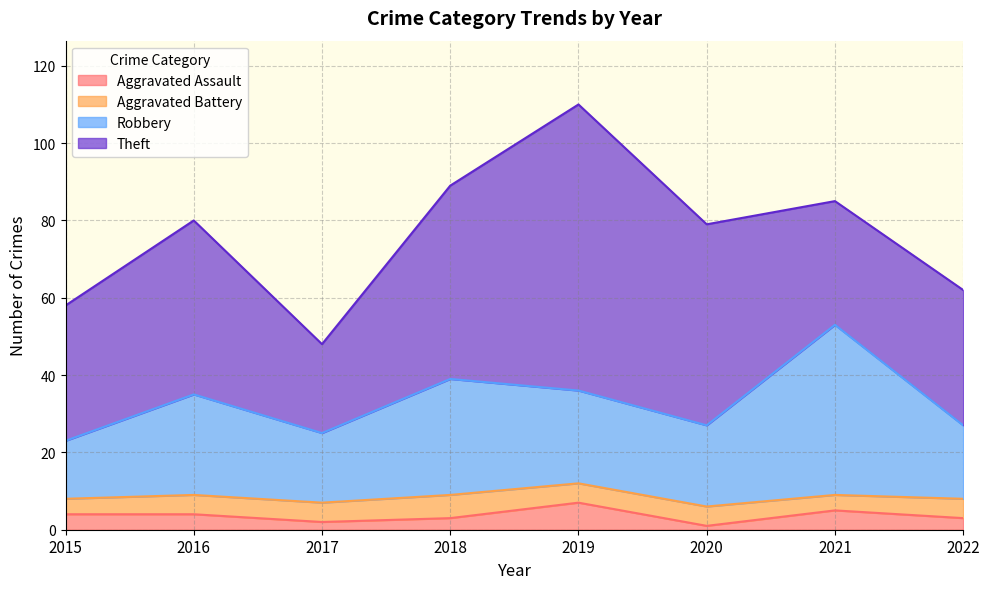

What is the highest value of the Aggravated Assault series?

7